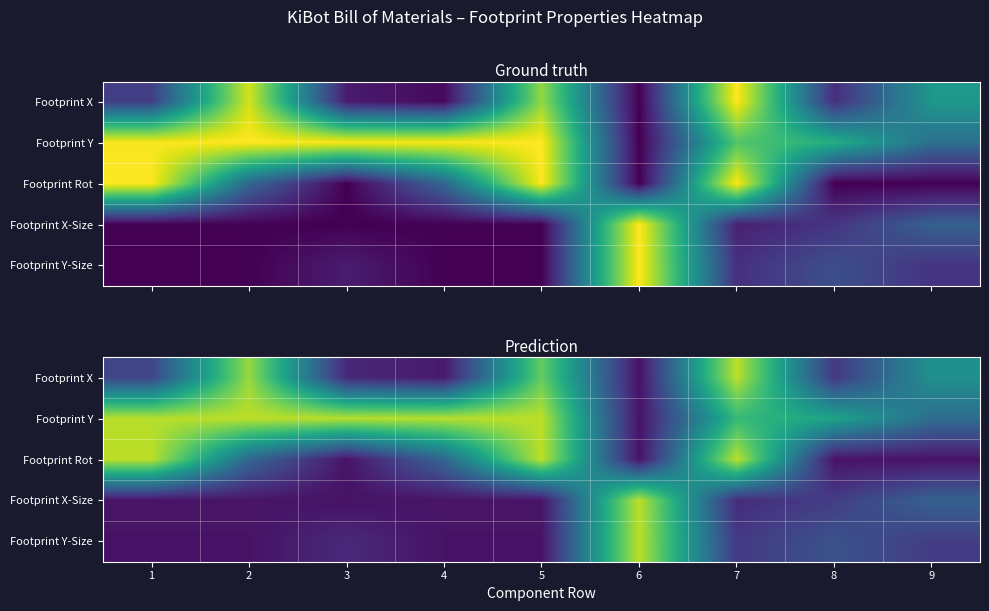

How many series are shown in this chart?

5